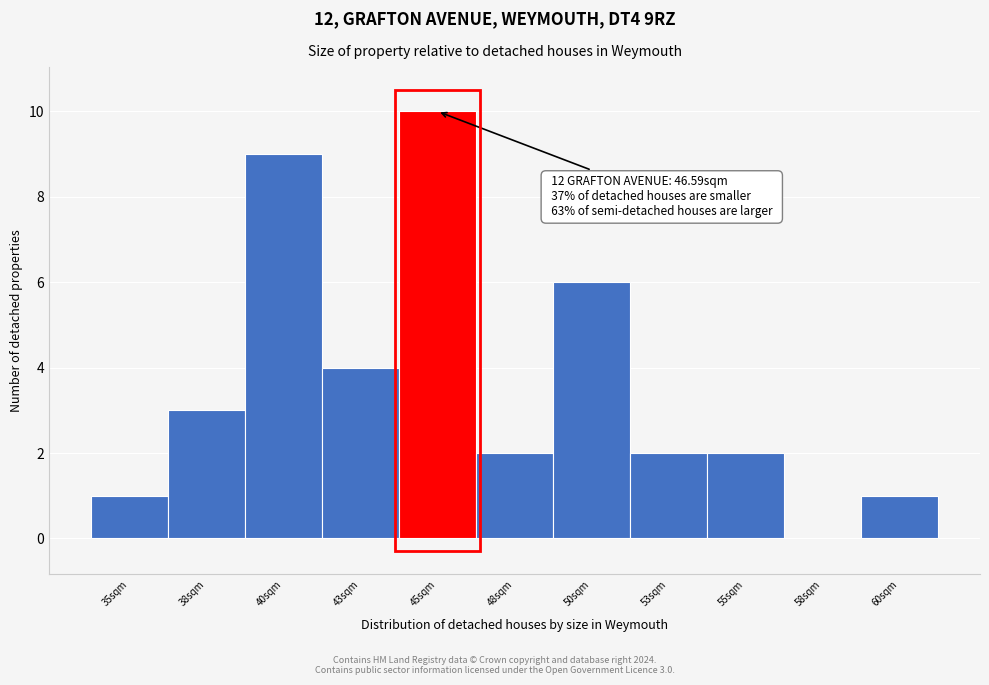

Reading left to right, list all the values displayed in this chart.

35sqm=1	38sqm=3	40sqm=9	43sqm=4	45sqm=10	48sqm=2	50sqm=6	53sqm=2	55sqm=2	58sqm=0	60sqm=1